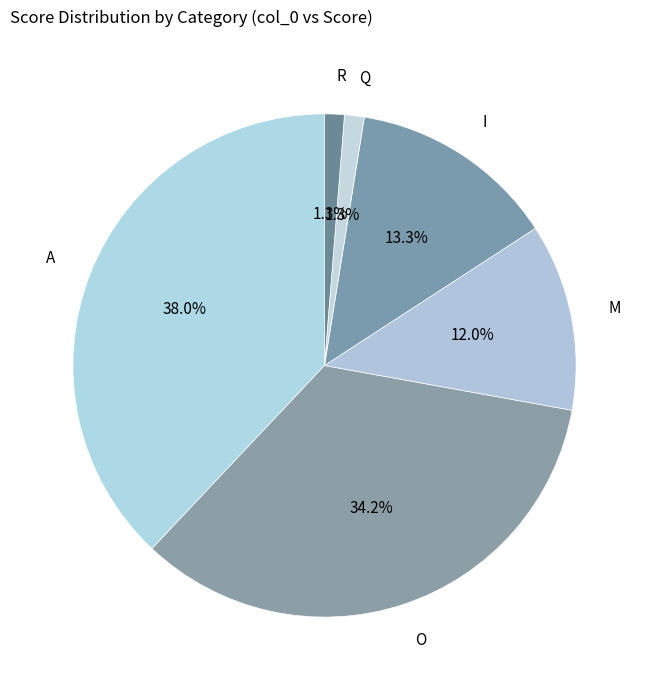

Which slice is the largest?

A